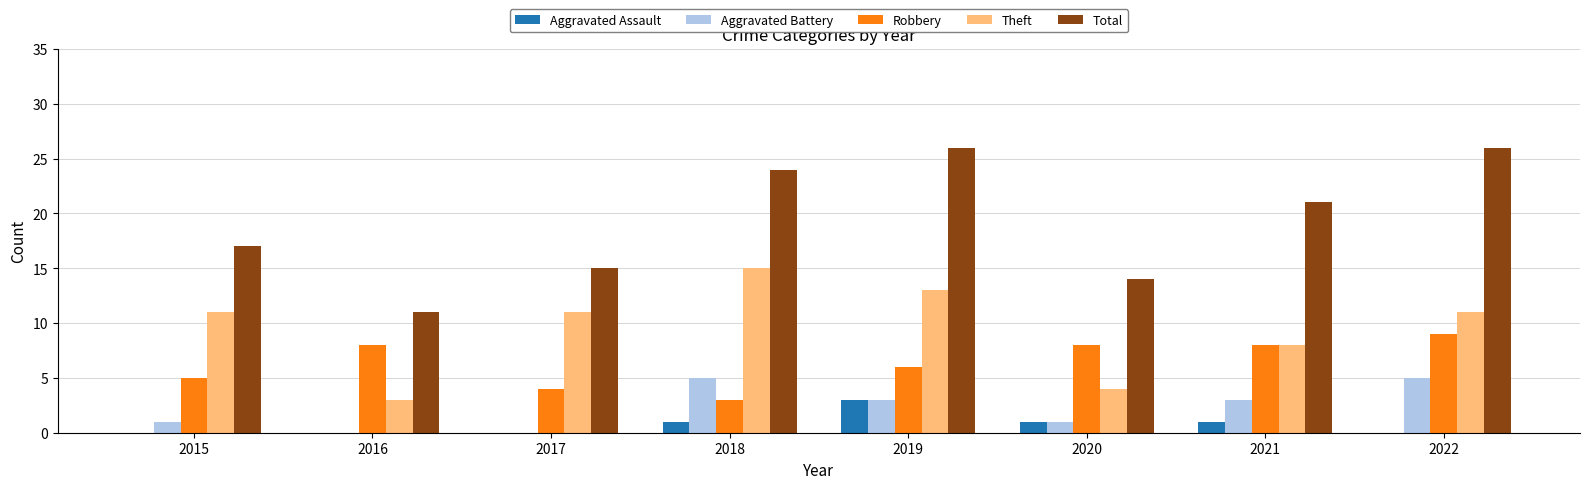

What is the greatest value displayed?

26